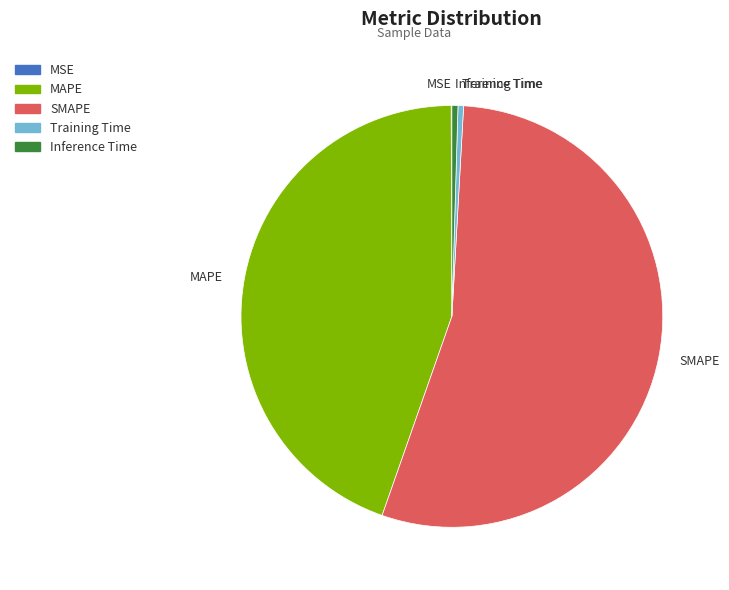

Is the sum of SMAPE and Training Time greater than half?

Yes